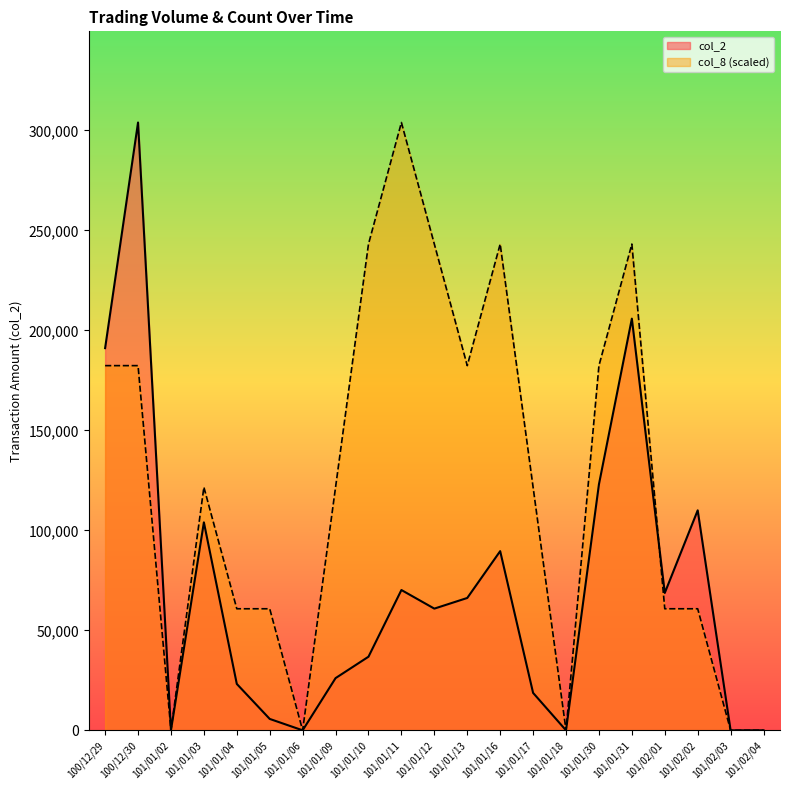

Between 100/12/29 and 101/01/04, which series saw the biggest shift?

col_2